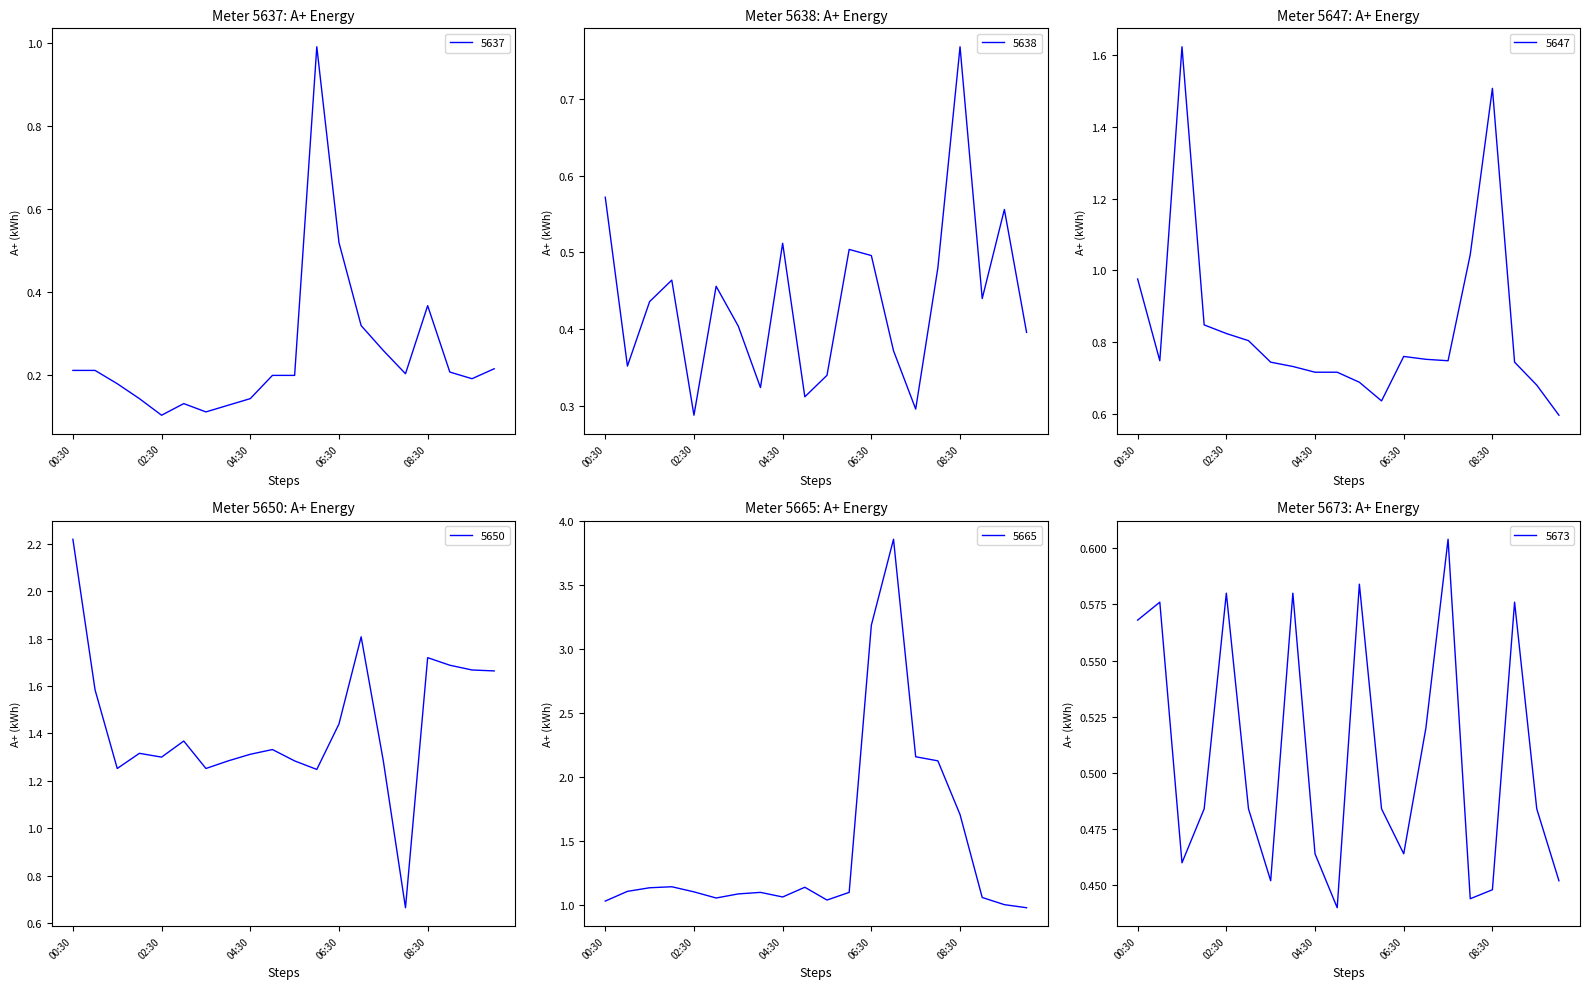

What is the label of the 2nd point from the right?

09:30